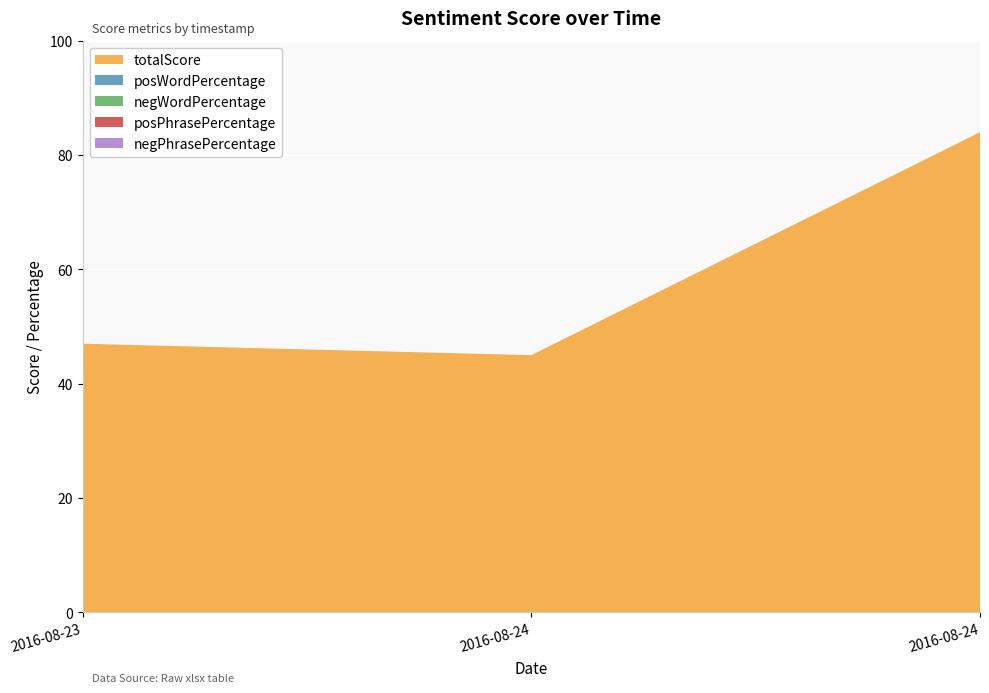

Reading left to right, what are all the values shown in this chart?

totalScore: 2016-08-23 16:06:25=47	2016-08-24 12:38:43=45	2016-08-24 13:42:33=84
posWordPercentage: 2016-08-23 16:06:25=0	2016-08-24 12:38:43=0	2016-08-24 13:42:33=0
negWordPercentage: 2016-08-23 16:06:25=0	2016-08-24 12:38:43=0	2016-08-24 13:42:33=0
posPhrasePercentage: 2016-08-23 16:06:25=0	2016-08-24 12:38:43=0	2016-08-24 13:42:33=0
negPhrasePercentage: 2016-08-23 16:06:25=0	2016-08-24 12:38:43=0	2016-08-24 13:42:33=0